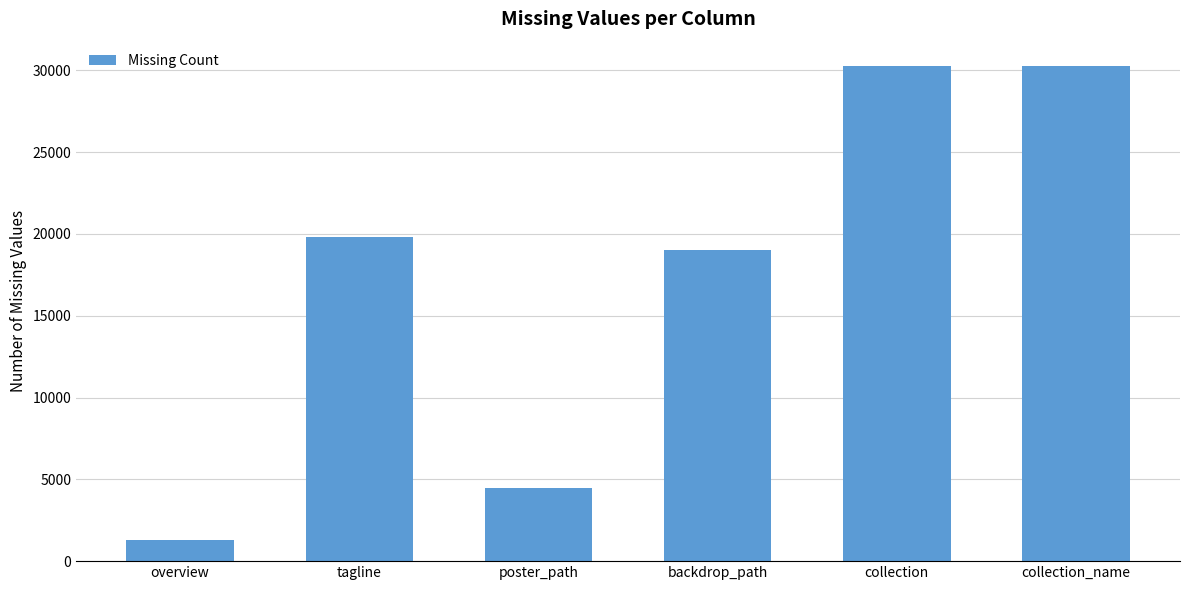

The value at collection is 30234. True or false?

True